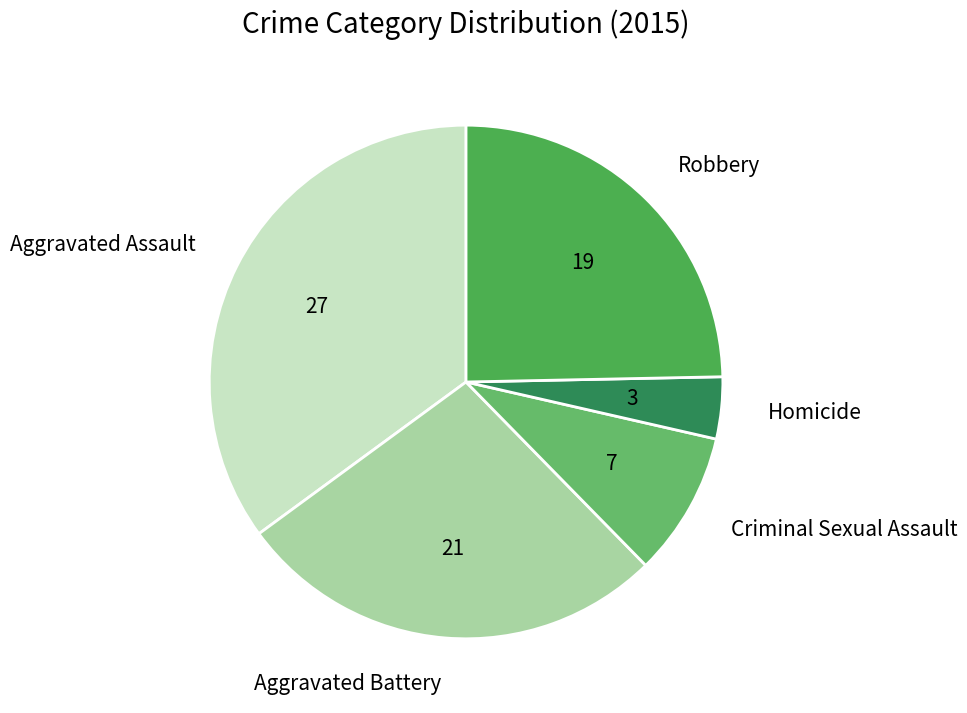

Rank the categories by value from highest to lowest.

Aggravated Assault, Aggravated Battery, Robbery, Criminal Sexual Assault, Homicide